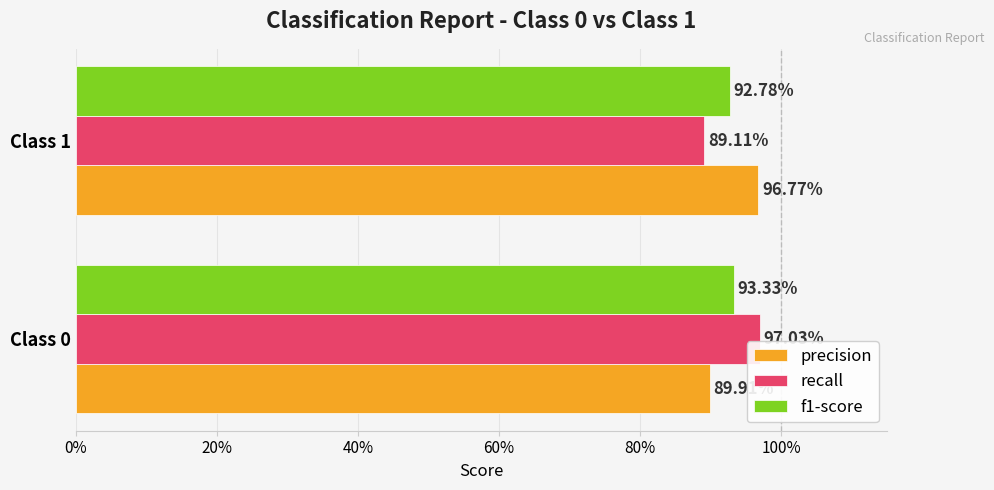

How many series are shown in this chart?

3